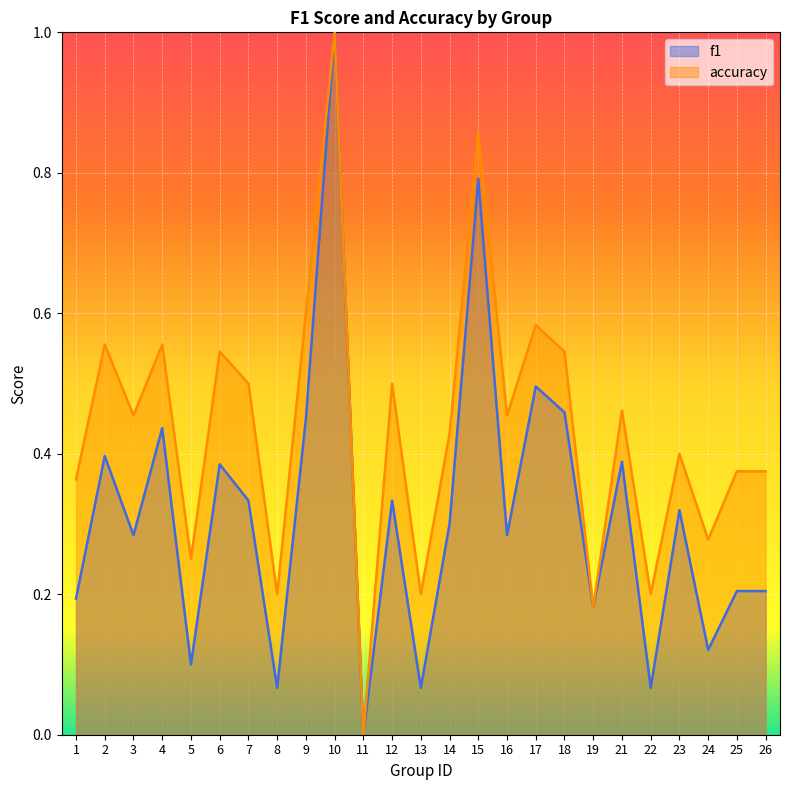

What are all the series names shown in the legend?

f1, accuracy